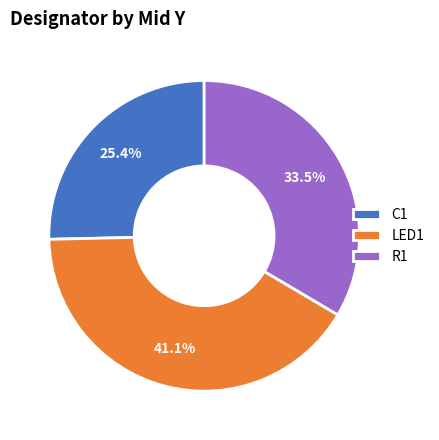

What portion of the pie excludes LED1?

58.9%